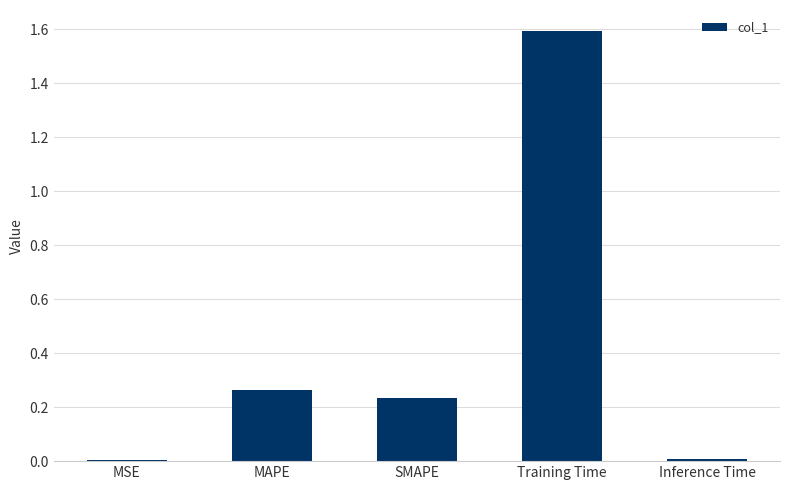

Which has a higher value, SMAPE or Inference Time?

SMAPE